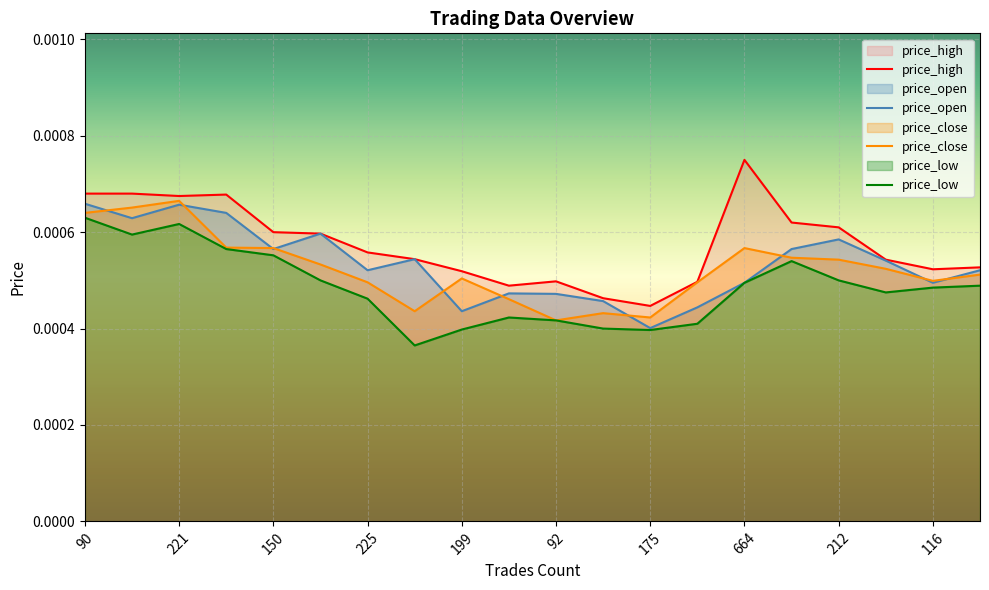

Which category has the lowest value in the price_open series?

175